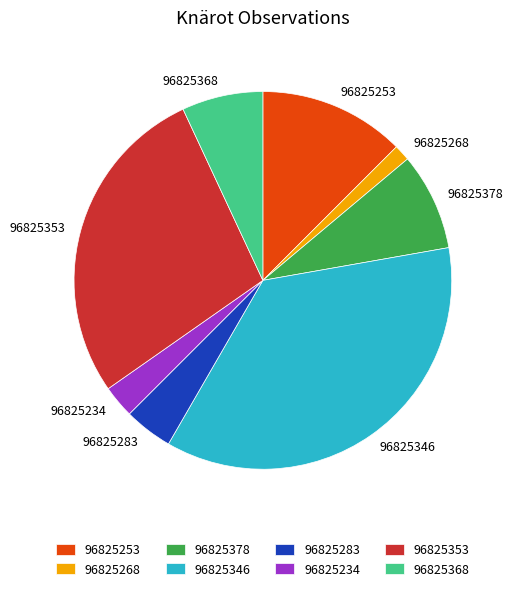

The 96825253 slice represents 4% of the pie. True or false?

False